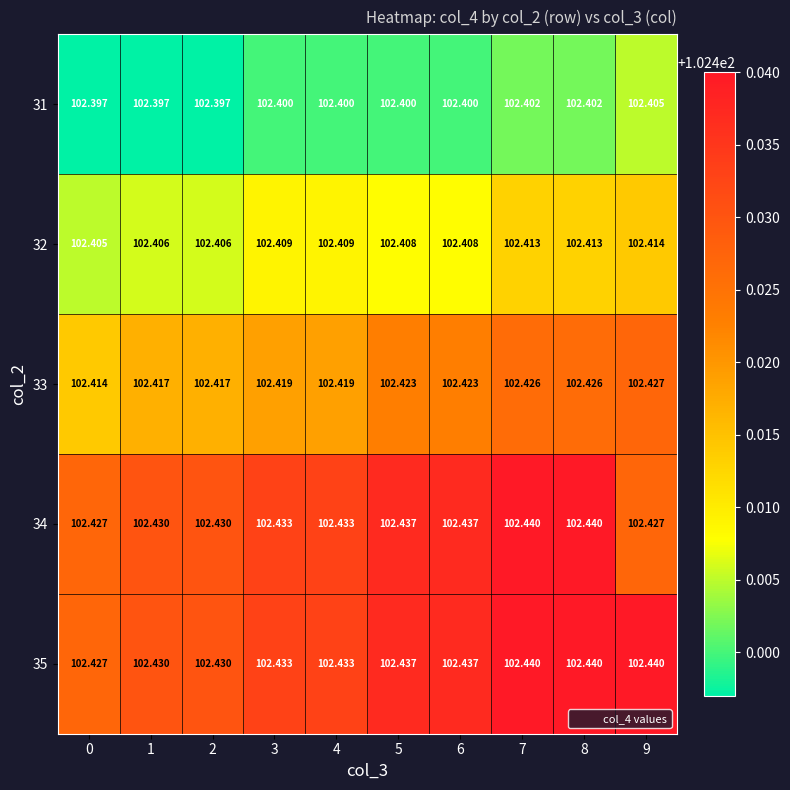

Is the value of 32 at 0 greater than the value of 34 at 1?

No